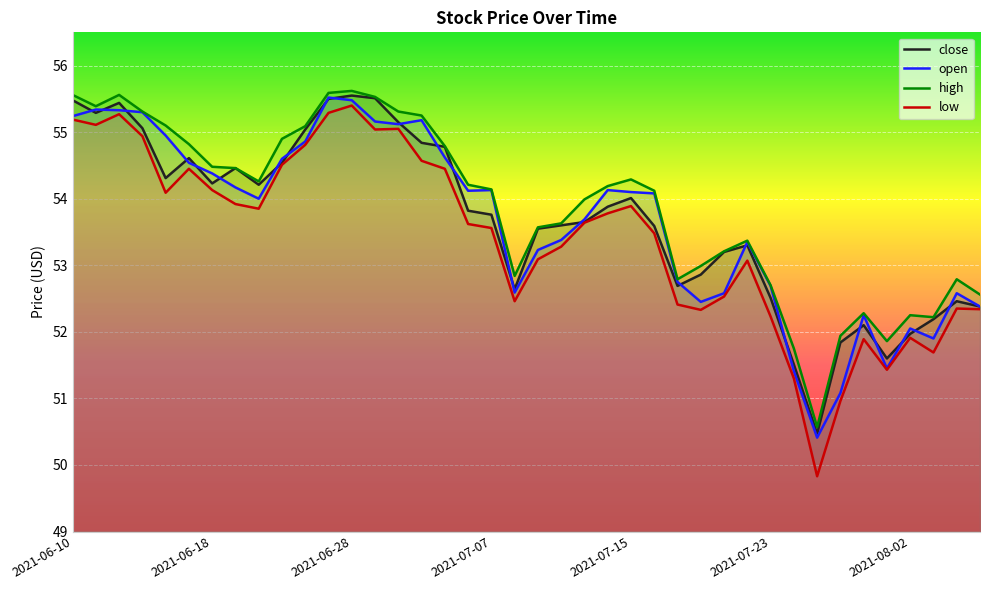

Is it true that low equals 90.0 at 2021-07-07?

False